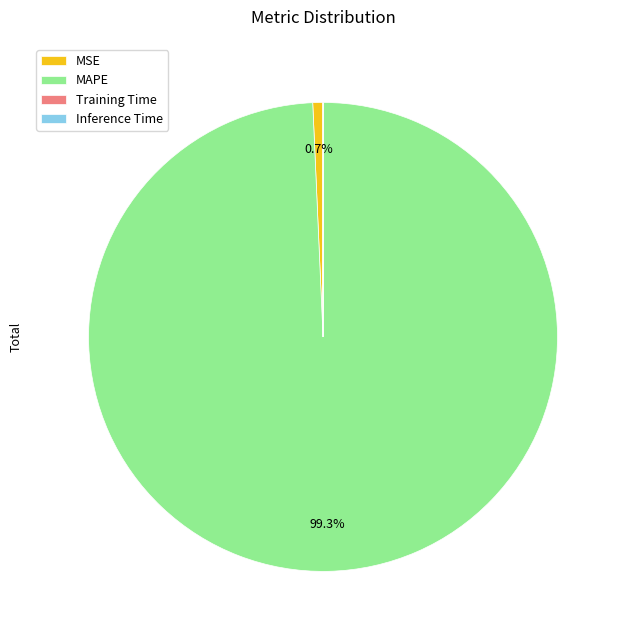

What percentage is the MAPE slice, to the nearest percent?

99%